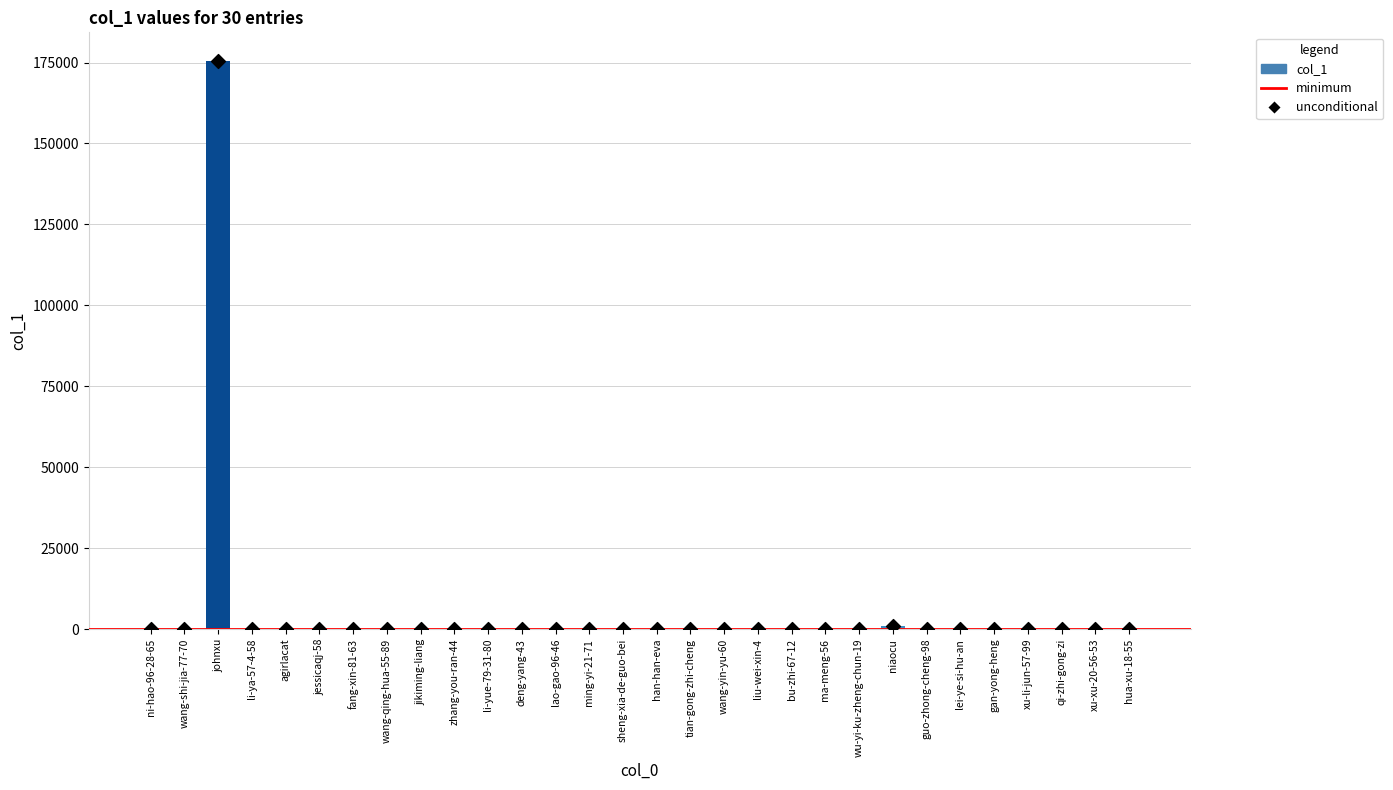

Approximately how many times larger is the value at deng-yang-43 compared to li-ya-57-4-58?

0.2